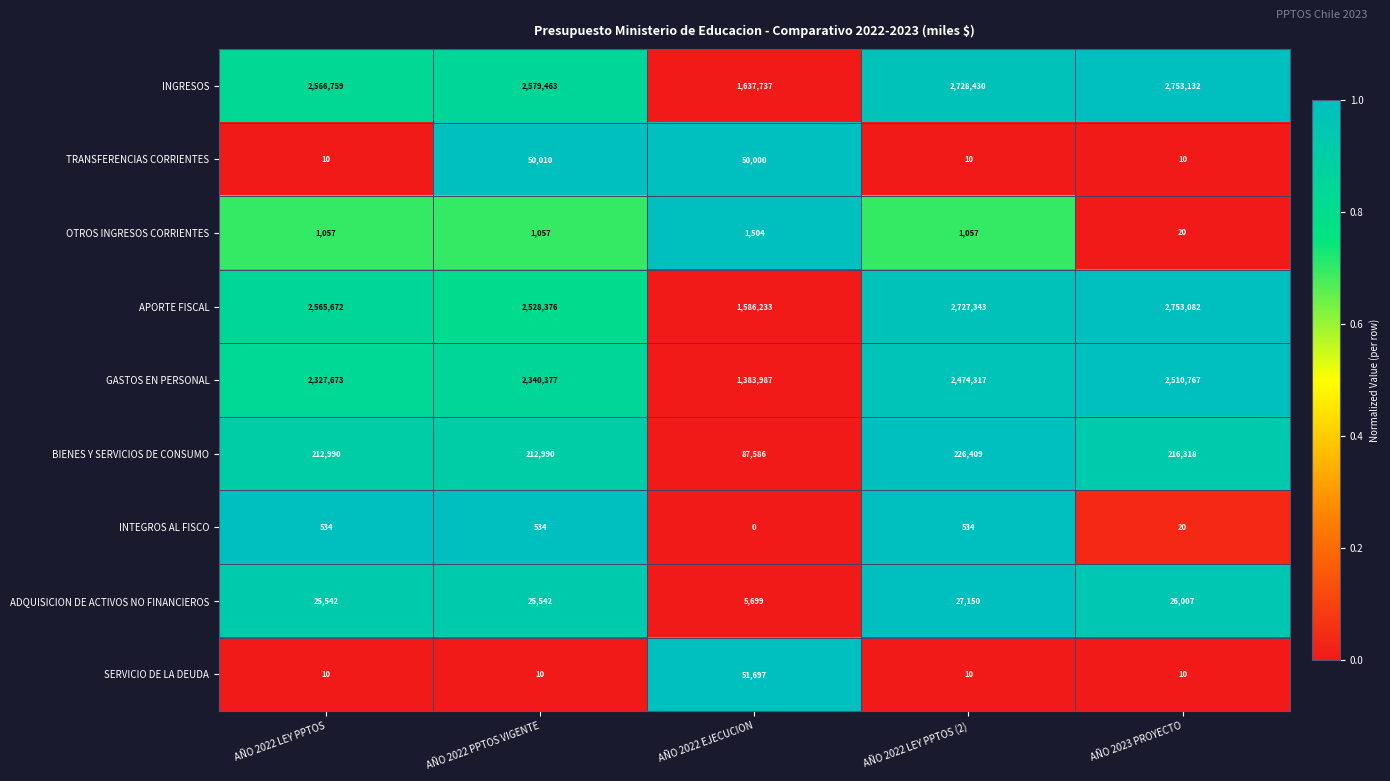

What is the greatest value displayed?

2753132